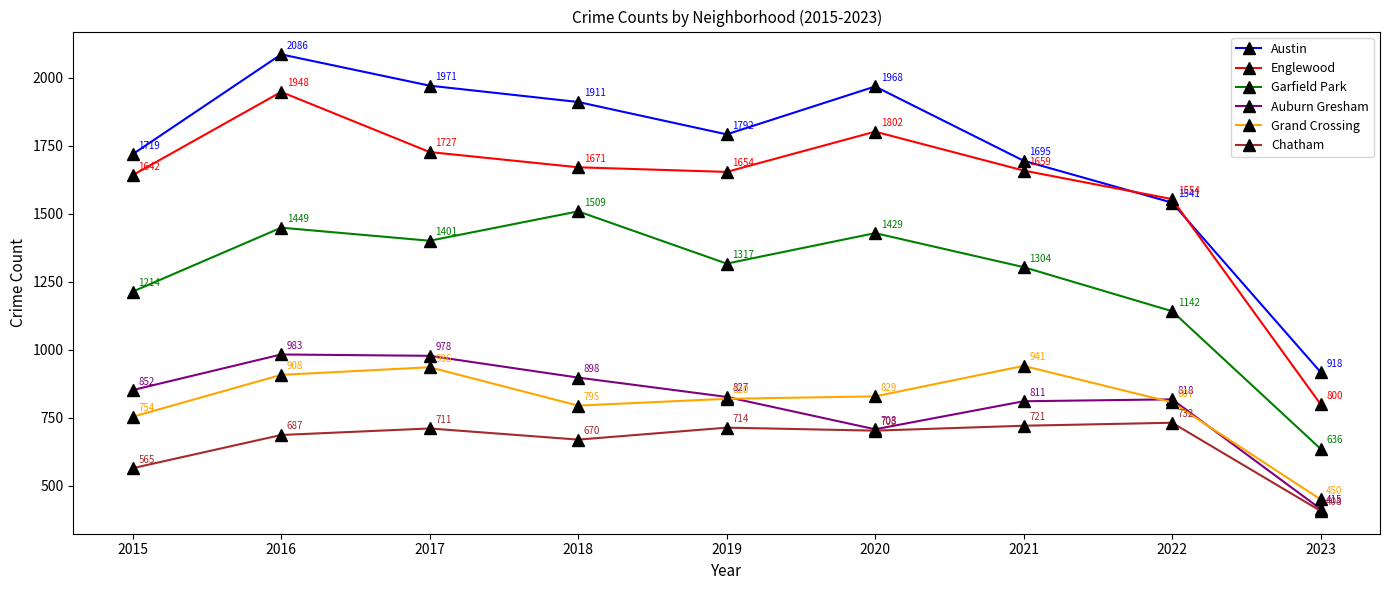

How many data points in Chatham are less than 703?

4